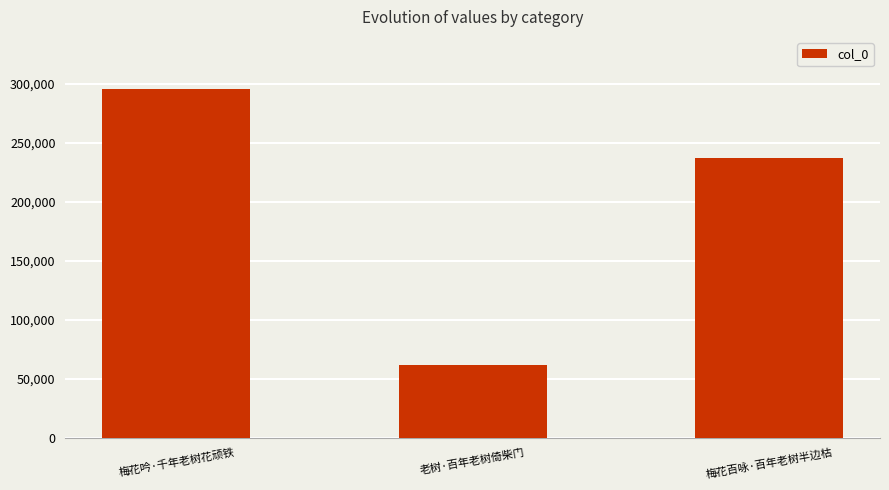

How many categories are shown in the chart?

3